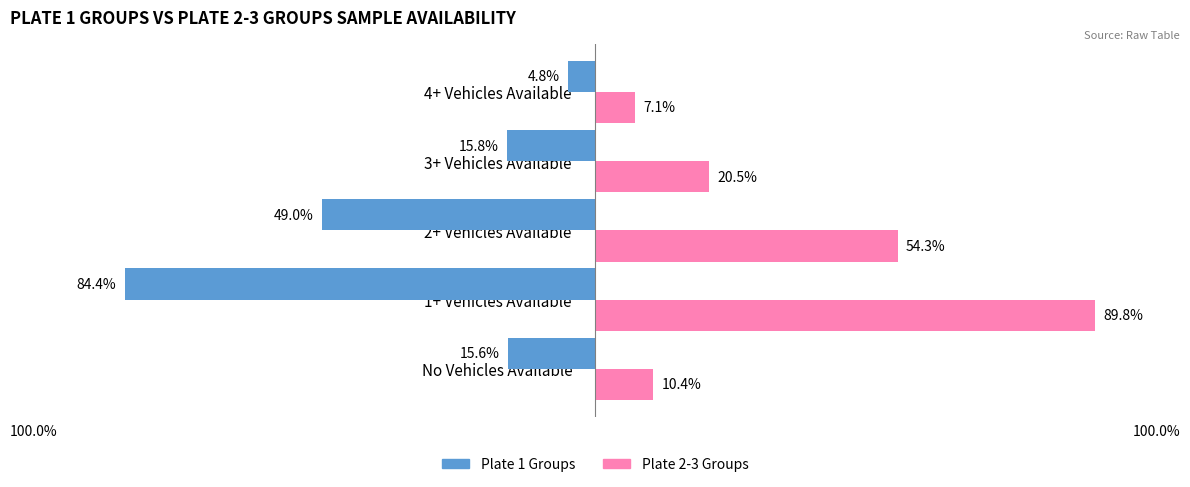

Reading left to right, transcribe all the data shown in this chart.

Plate 1 Groups: -15.6	-84.4	-49.0	-15.8	-4.8
Plate 2-3 Groups: 10.4	89.8	54.3	20.5	7.1